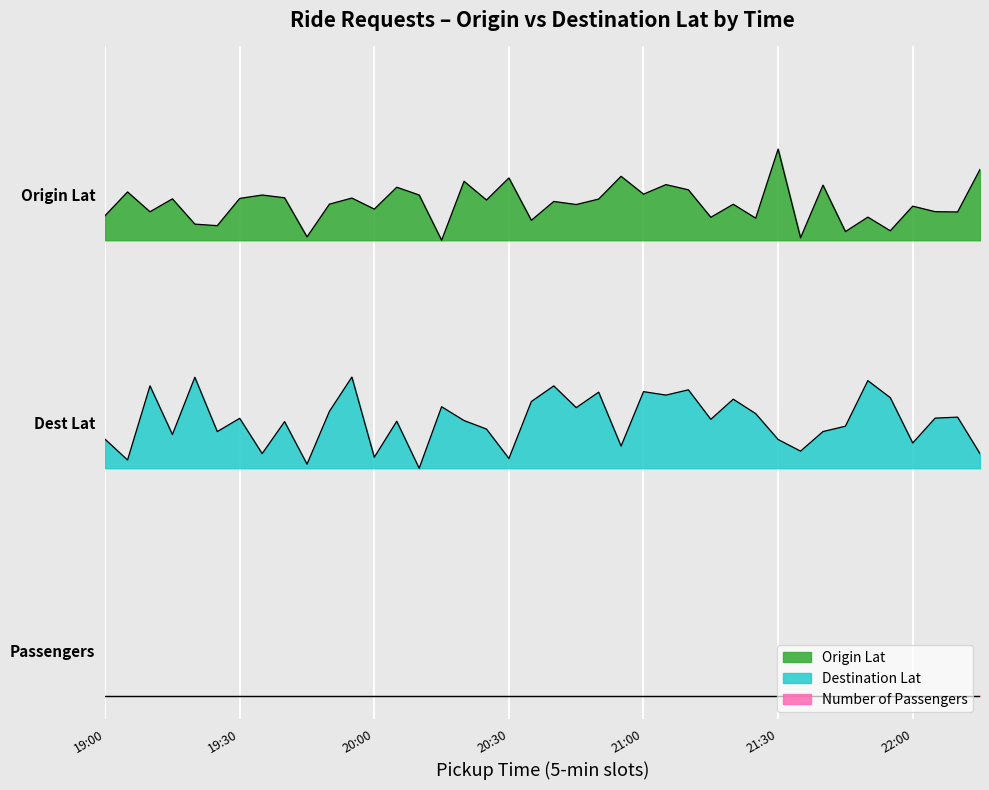

How many interior local peaks does the Destination Lat series have?

14